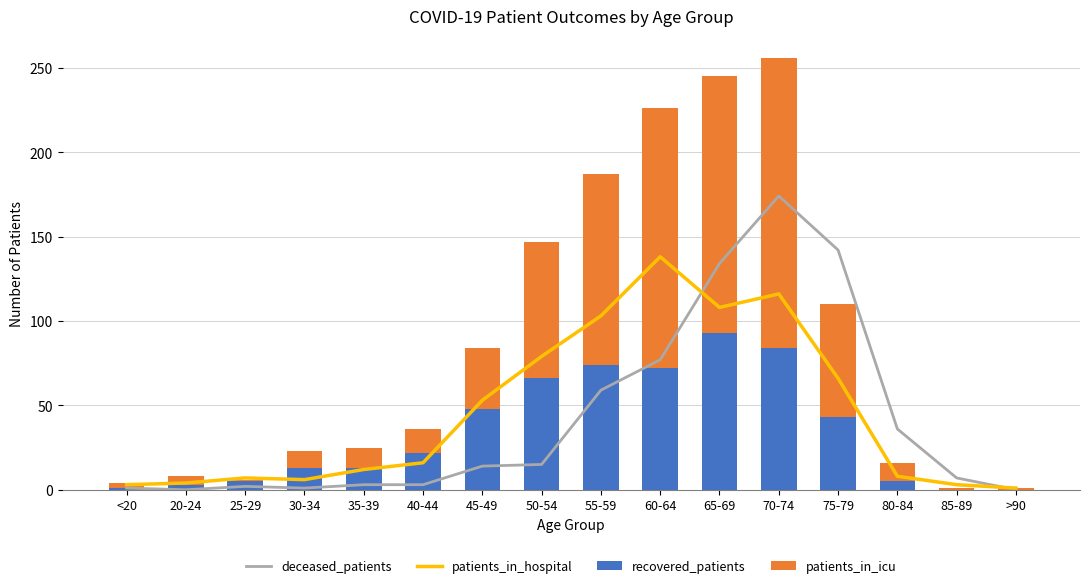

List the series in order of their overall mean, highest first.

patients_in_icu, patients_in_hospital, deceased_patients, recovered_patients